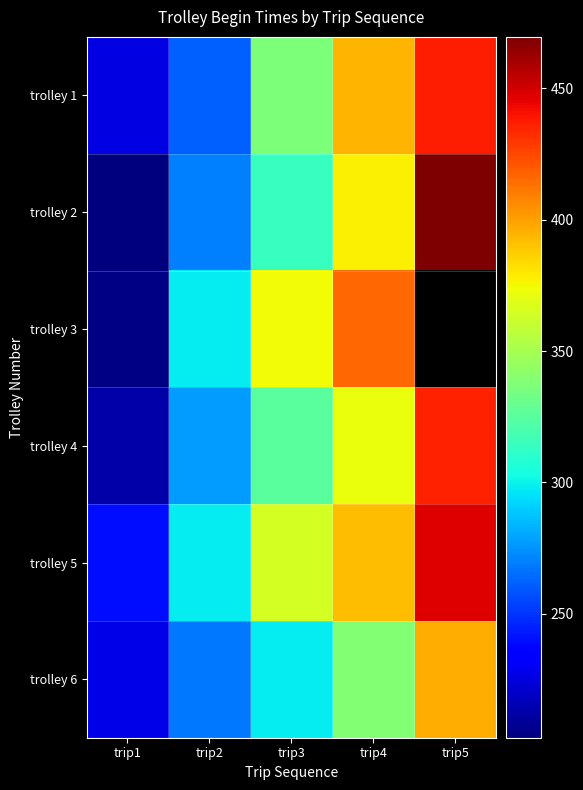

Rank the categories by trolley 2 value from lowest to highest.

trip1, trip2, trip3, trip4, trip5